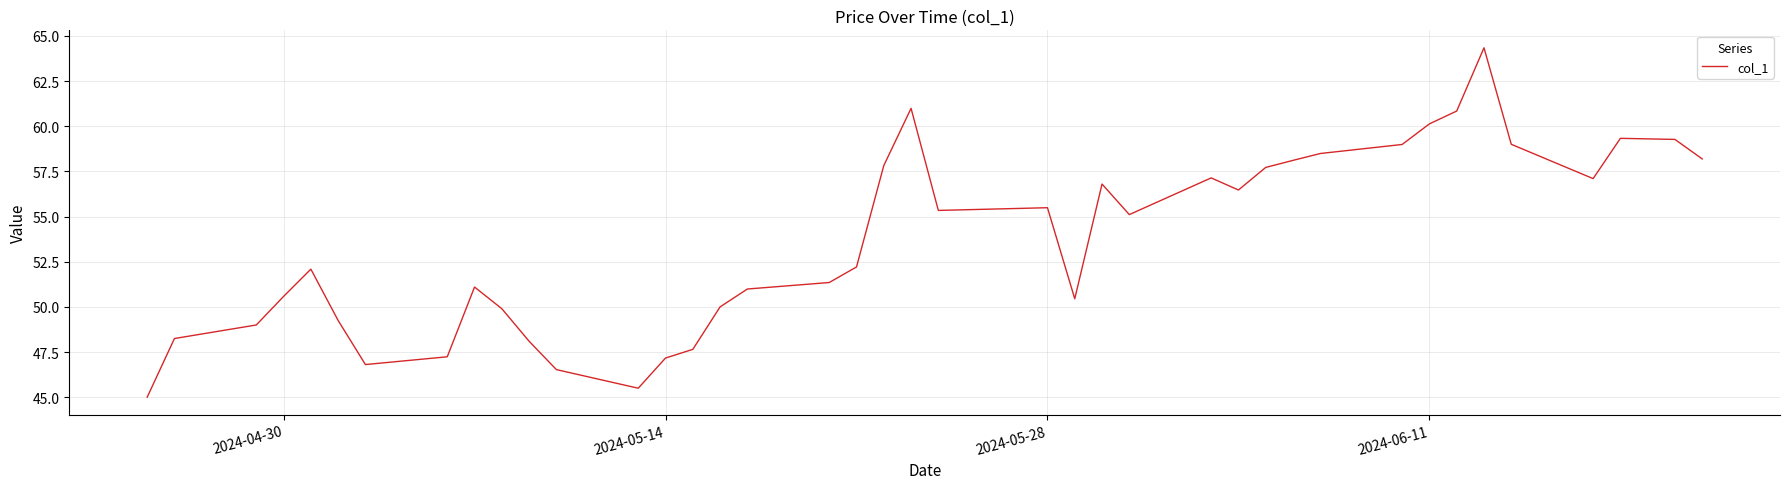

What is the average value?

53.6